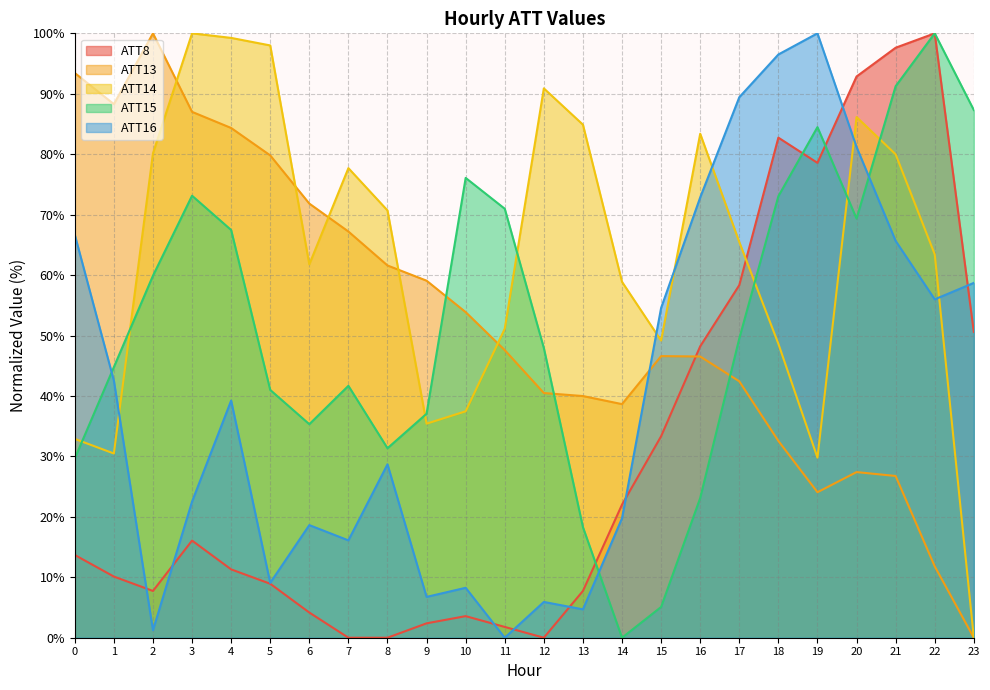

Rank the series at 19 from lowest to highest value.

ATT13, ATT14, ATT8, ATT15, ATT16